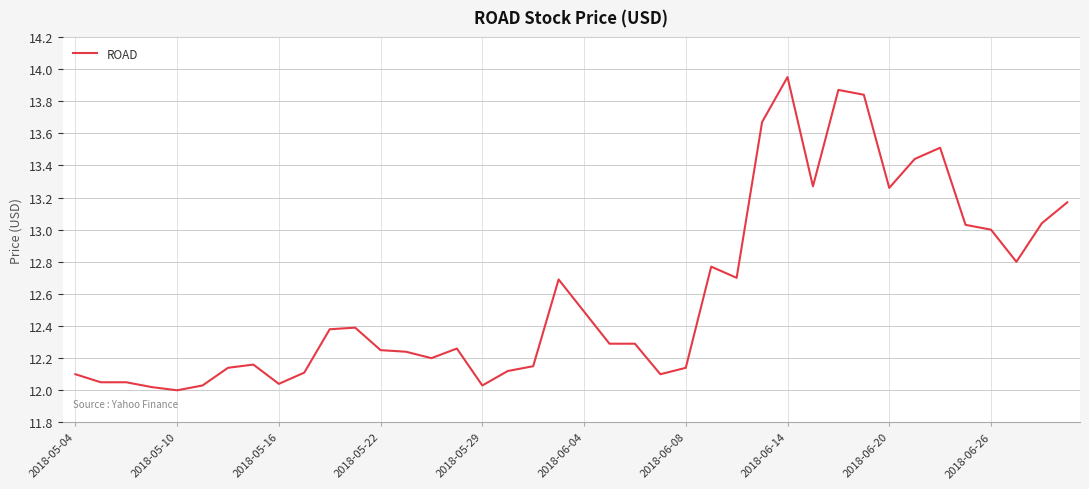

What is the difference between the maximum and minimum values?

1.9